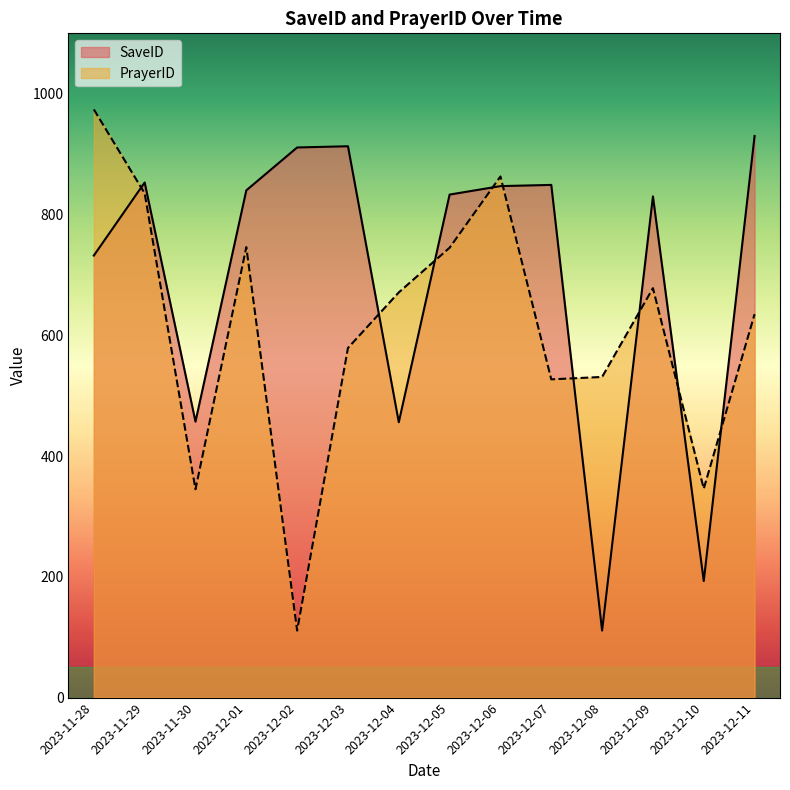

List the series in order of their peak value, lowest first.

SaveID, PrayerID